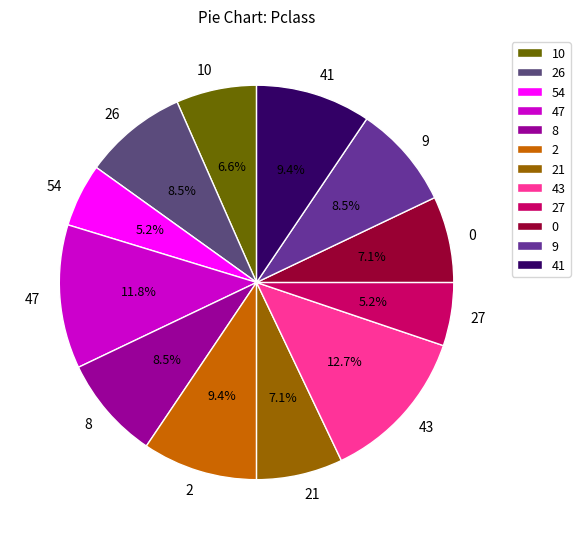

Between 41 and 47, which is larger?

47